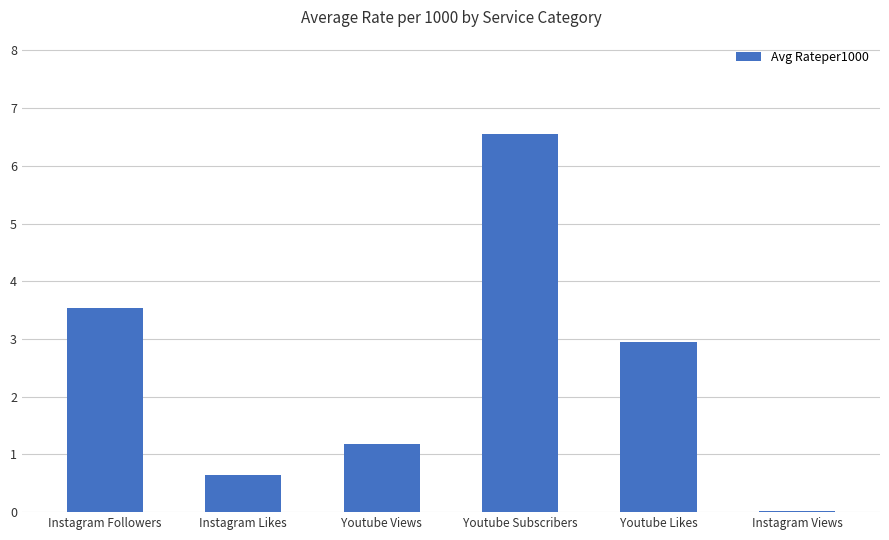

Is it true that the value at Youtube Subscribers is 6.5?

True